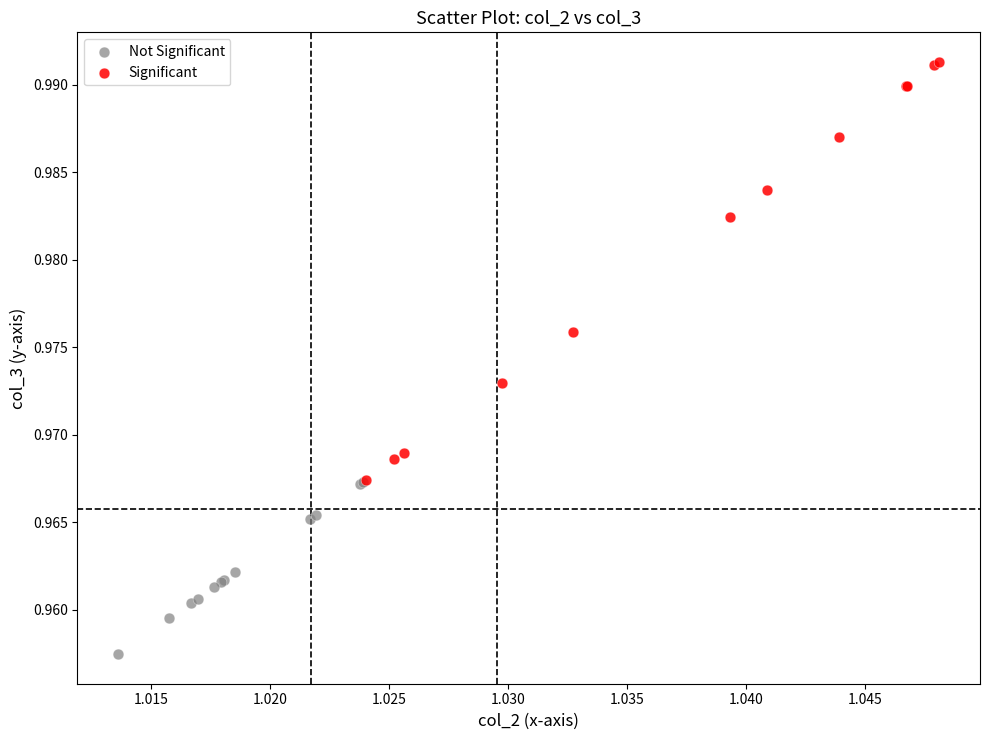

Which series reaches the minimum Y coordinate?

Not Significant